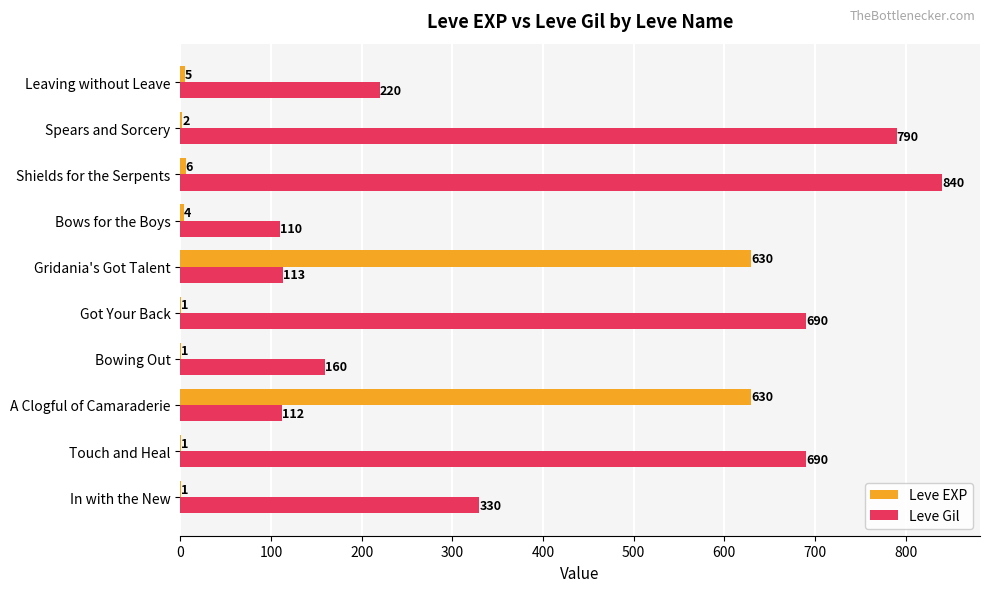

Which category has the highest value across all series?

Shields for the Serpents